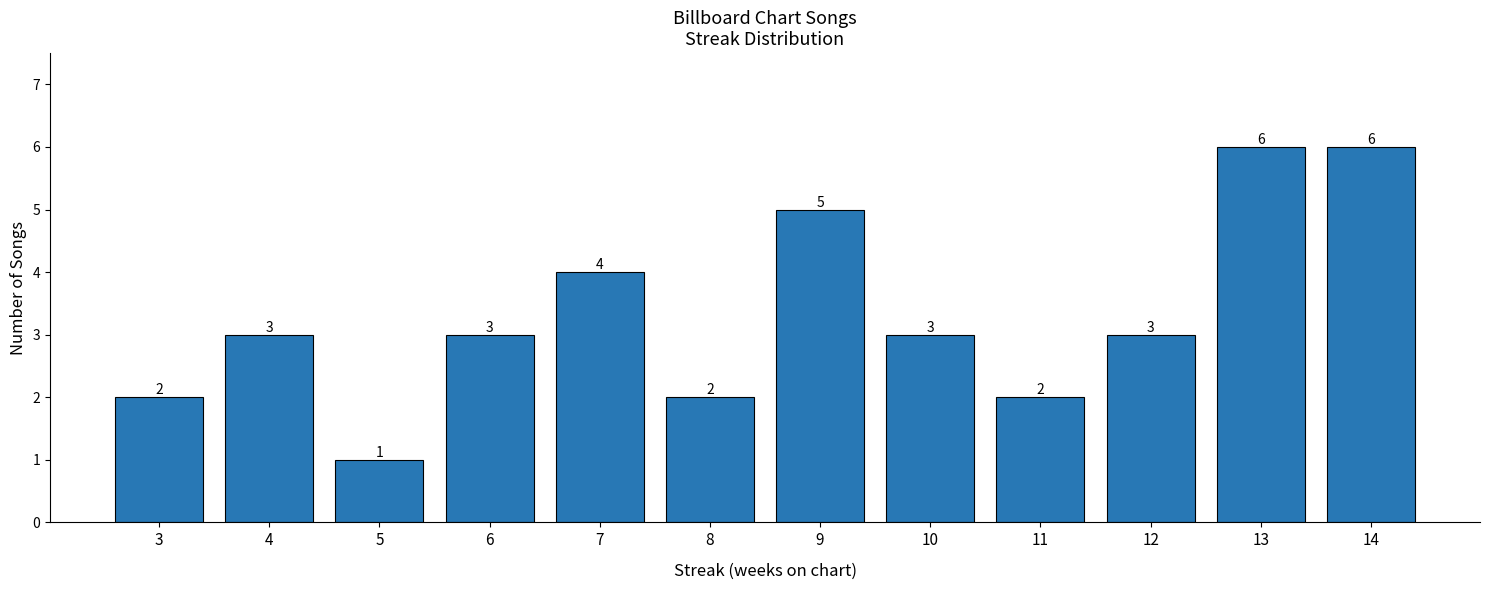

What is the value of the 12th bar from the left?

6